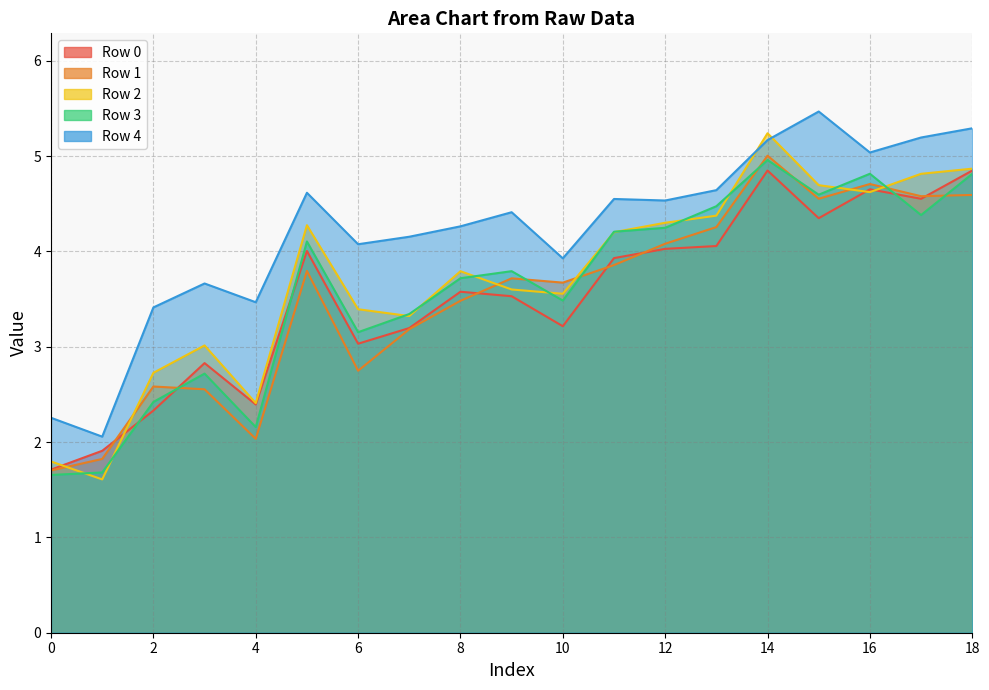

What is the spread (max minus min) of values at 16?

0.4